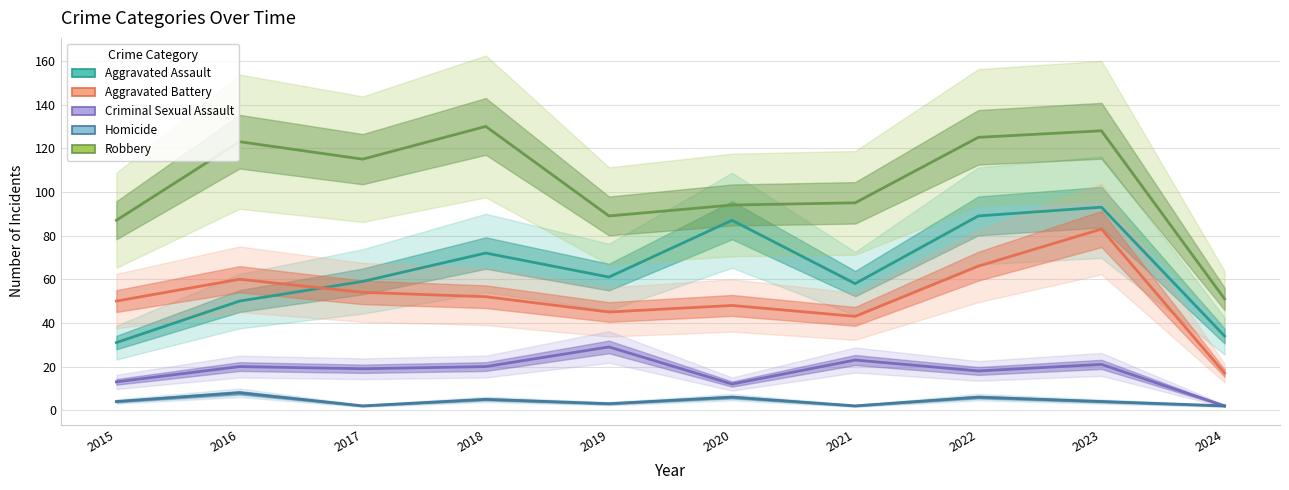

What is the maximum value shown in the chart?

130